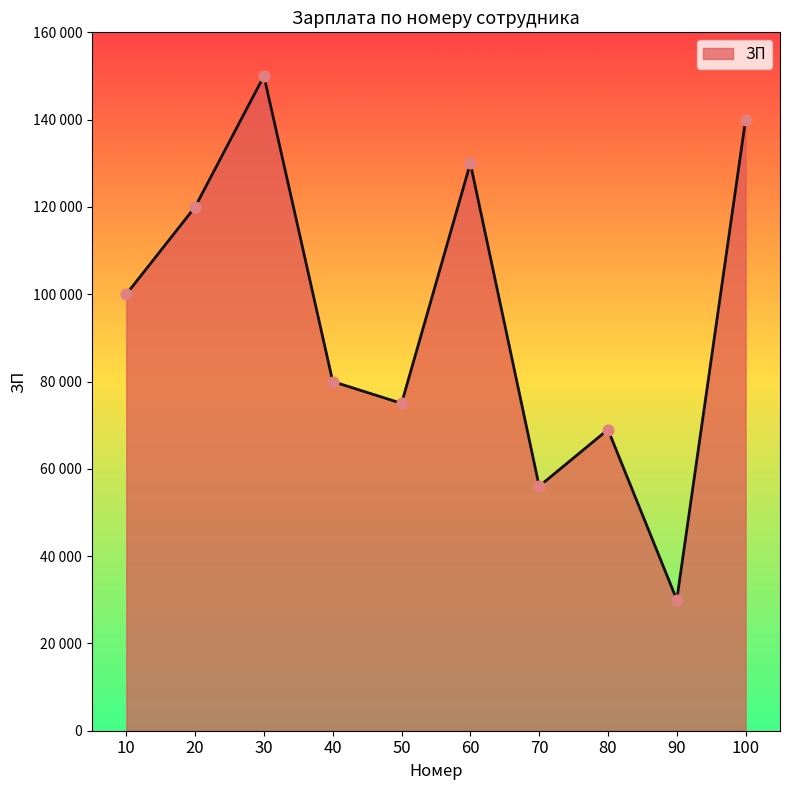

Does the chart have visible grid lines?

No